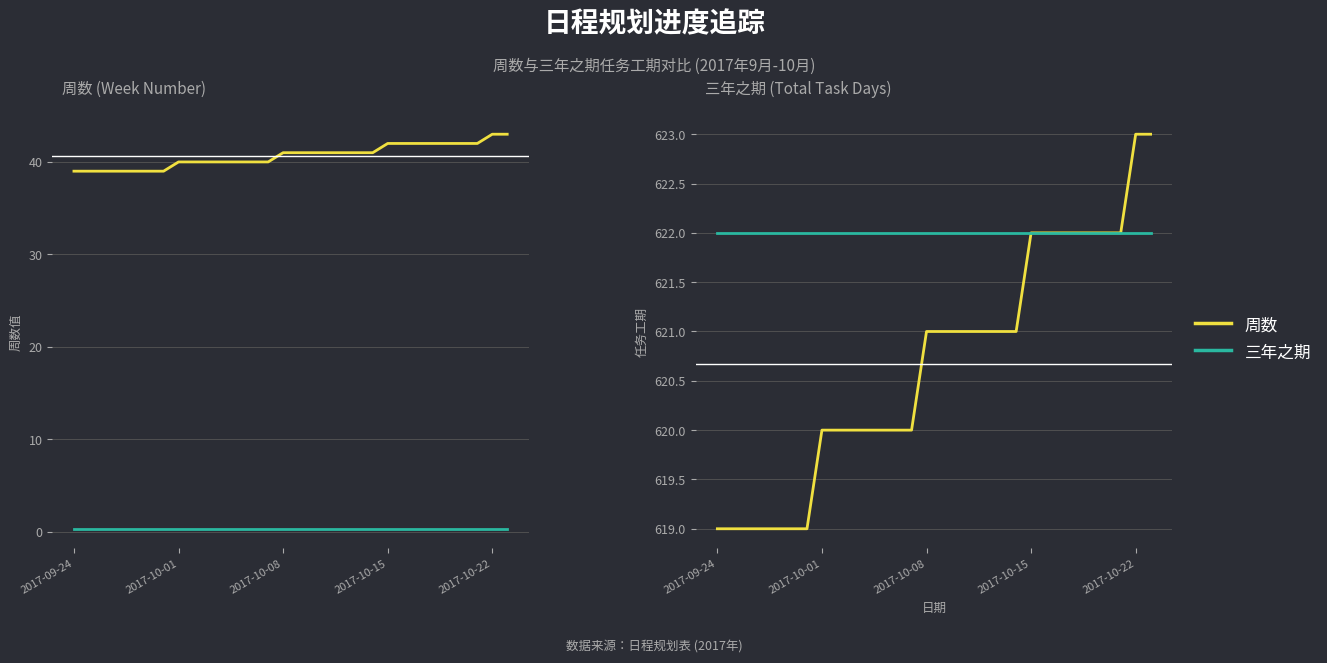

What is the approximate value of 周数(偏移) at 18?

621.0